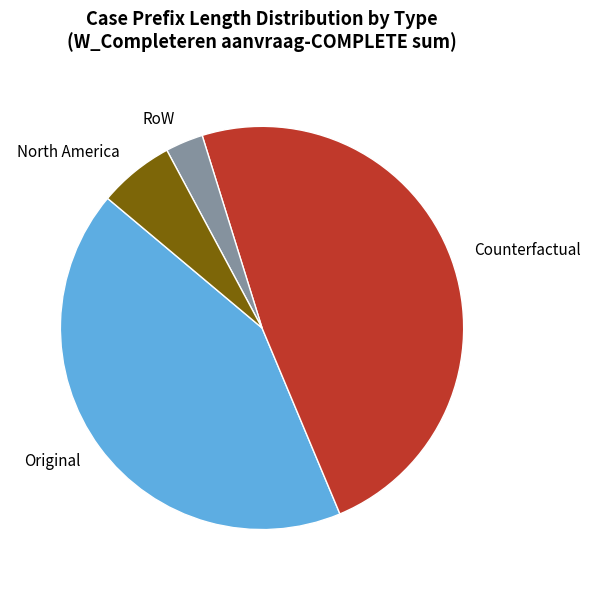

What is the smallest slice in the pie chart?

RoW